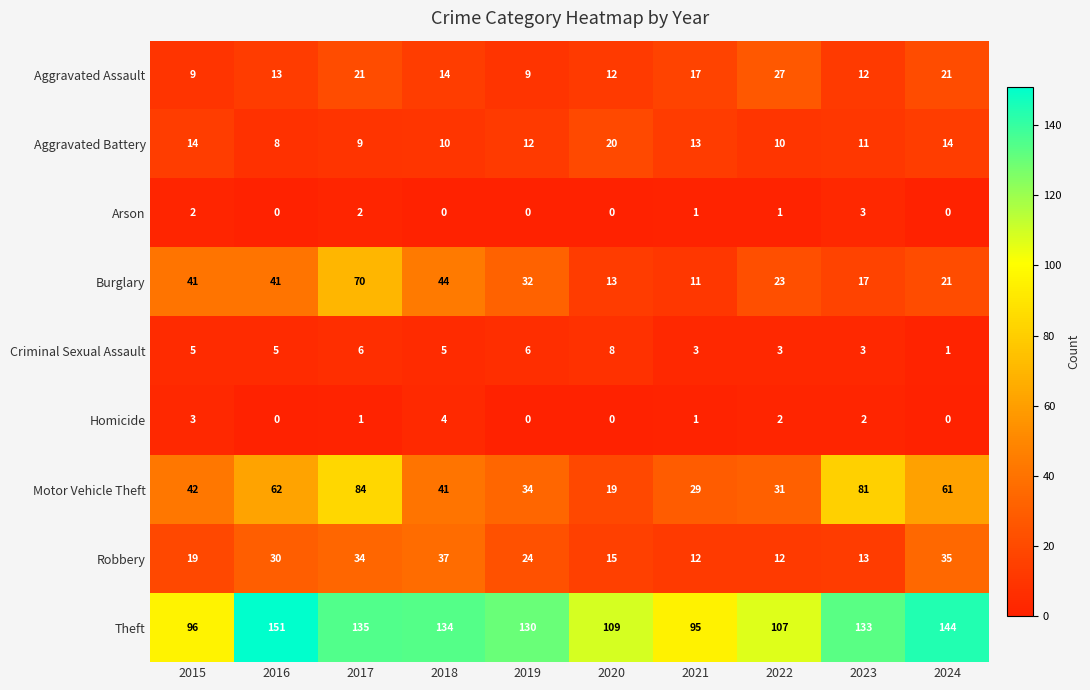

What is the difference between the maximum and second lowest values in the Robbery series?

25